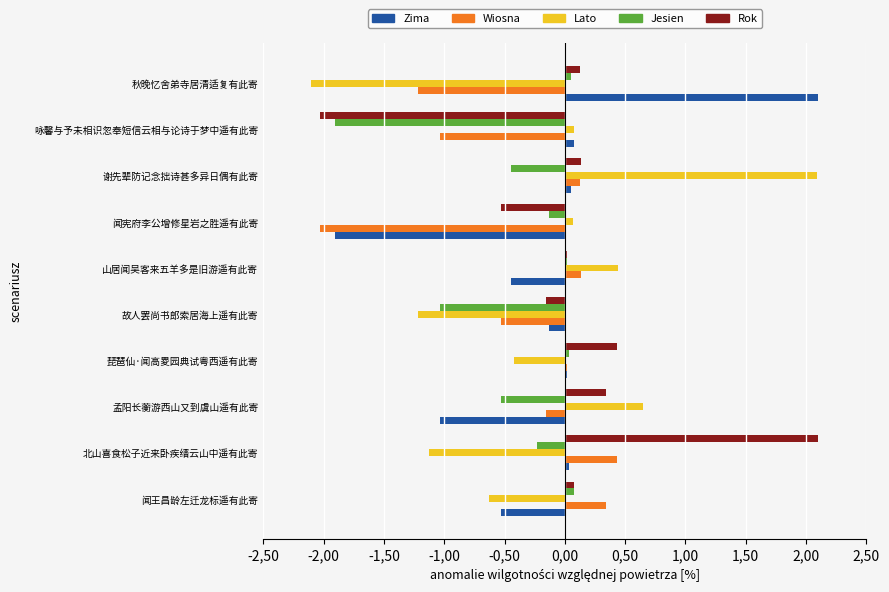

Rank the series by their maximum value, from lowest to highest.

Jesien, Wiosna, Lato, Zima, Rok